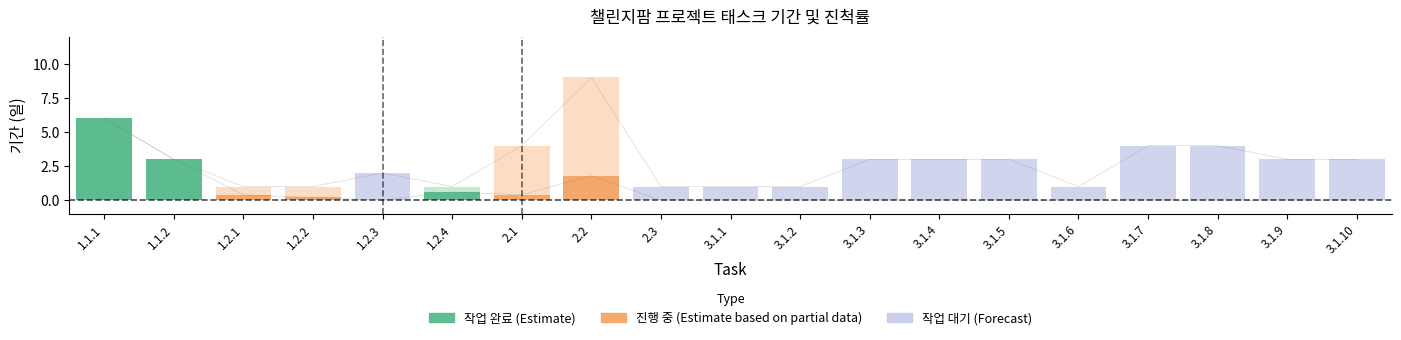

What is the difference between the maximum and second lowest values?

8